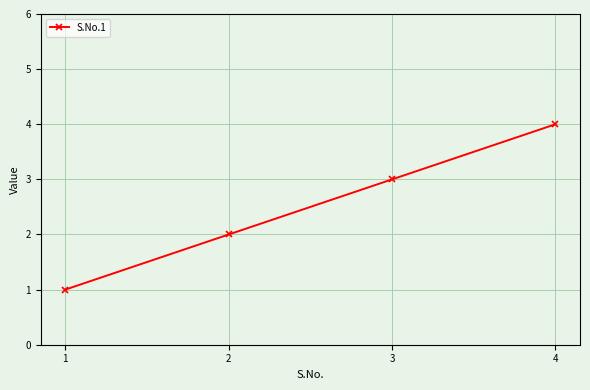

What is the change in value from 3 to 4?

+1